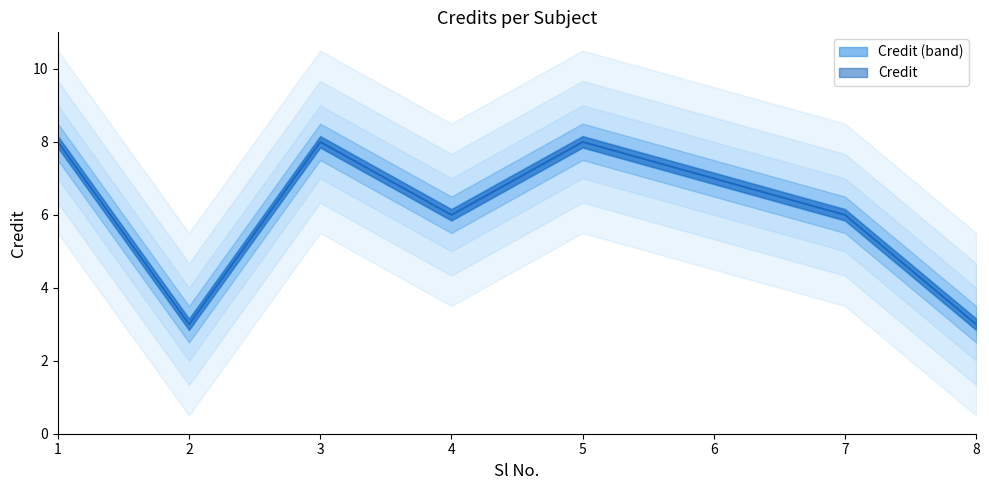

What is the difference between the values at 5 and 8?

5